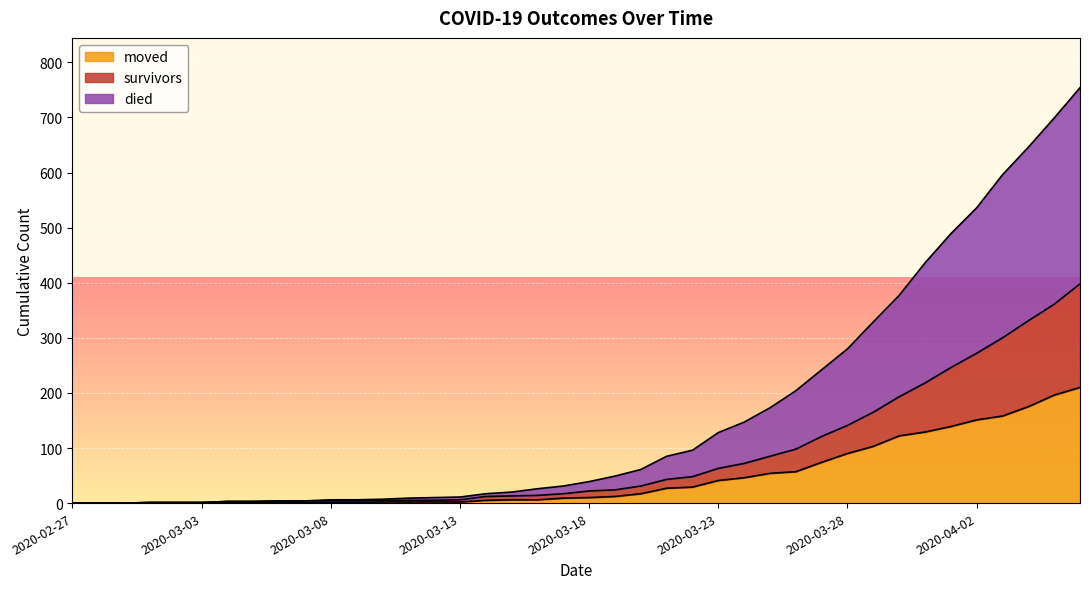

What position from the right is 2020-03-15?

23